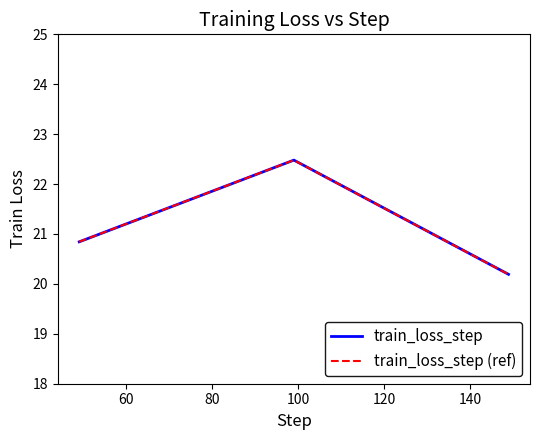

Reading right to left, what are all the values shown in this chart?

train_loss_step: 20.2	22.5	20.8
train_loss_step (ref): 20.2	22.5	20.8